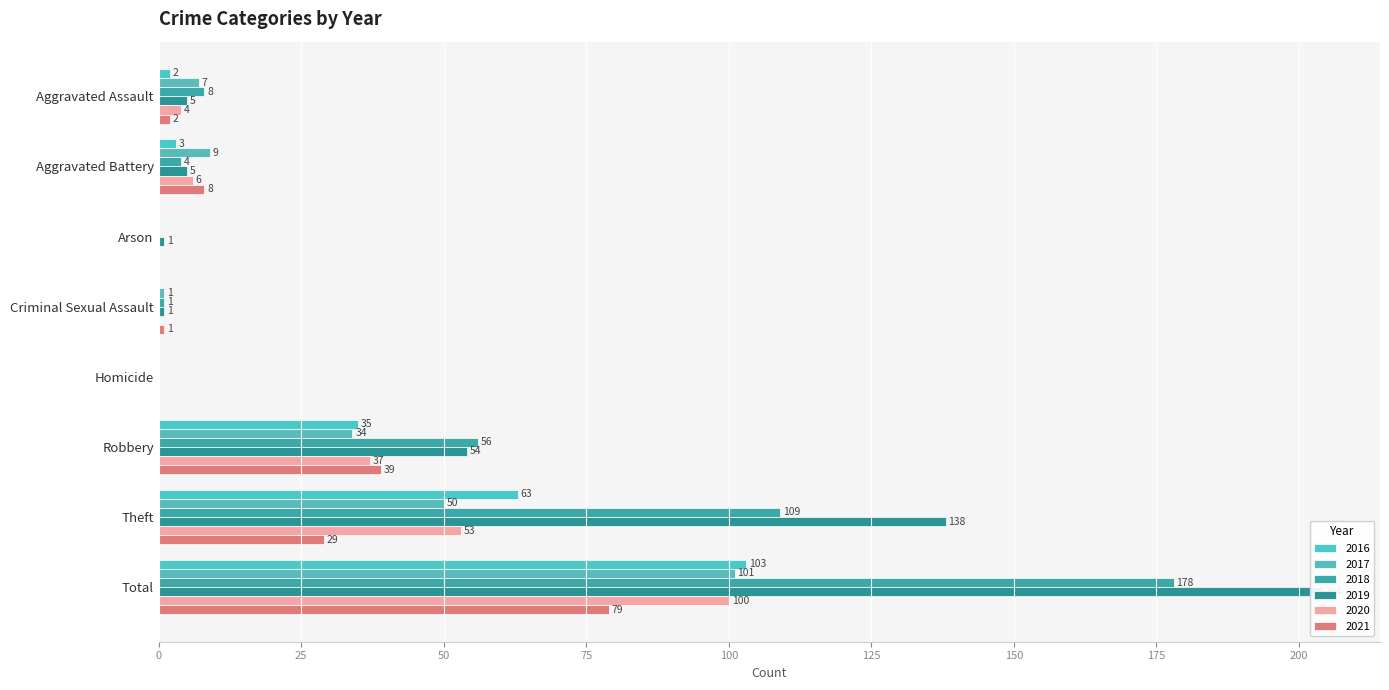

The 2017 series shows 50 at Theft. True or false?

True